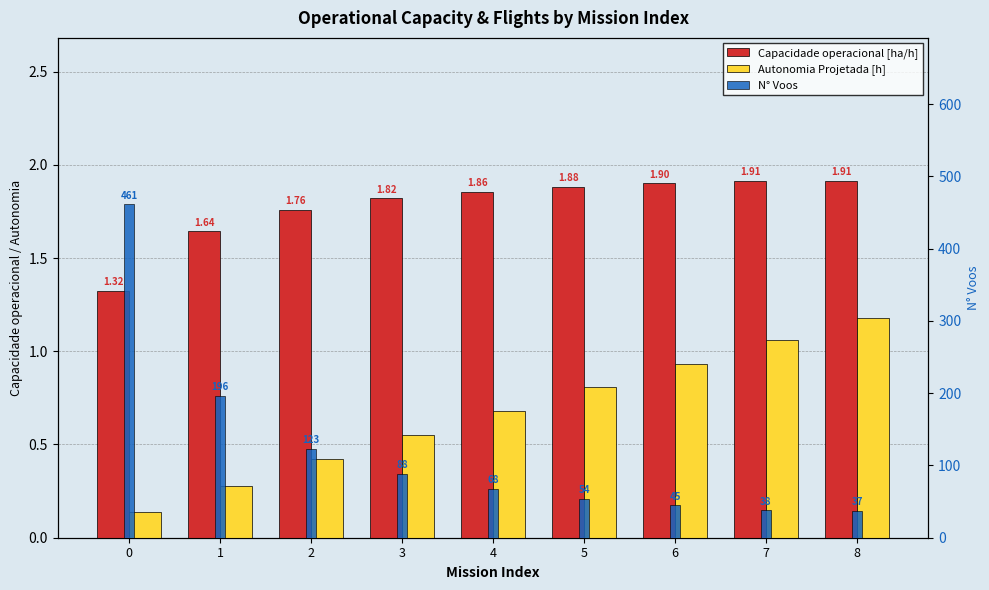

What value does the N° Voos series have at 1?

196.0